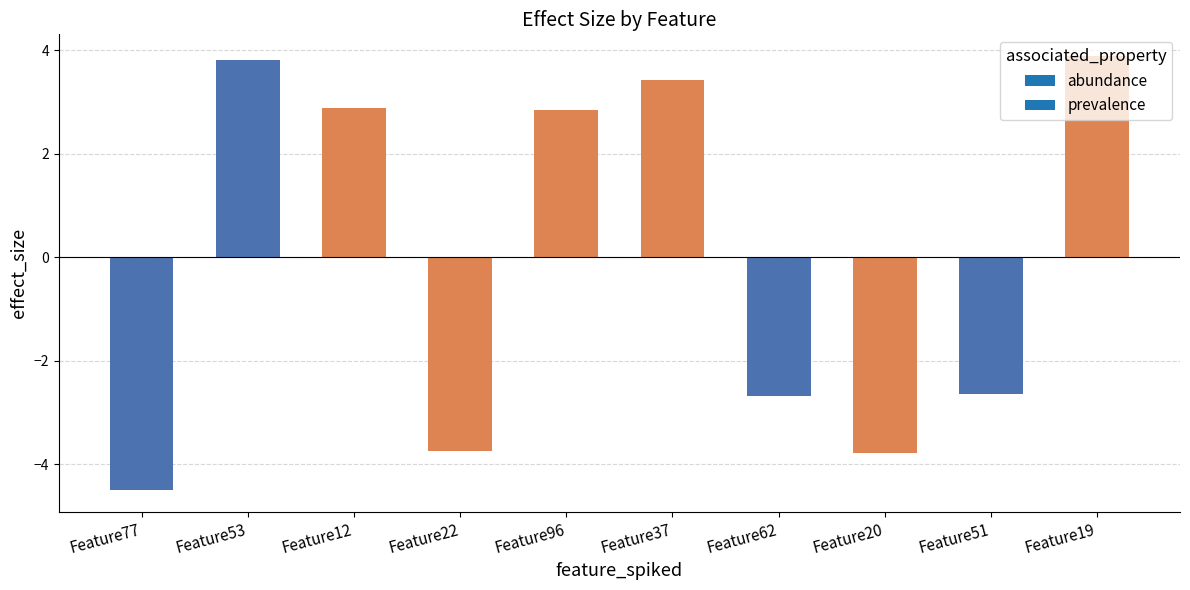

Are the bars horizontal?

No